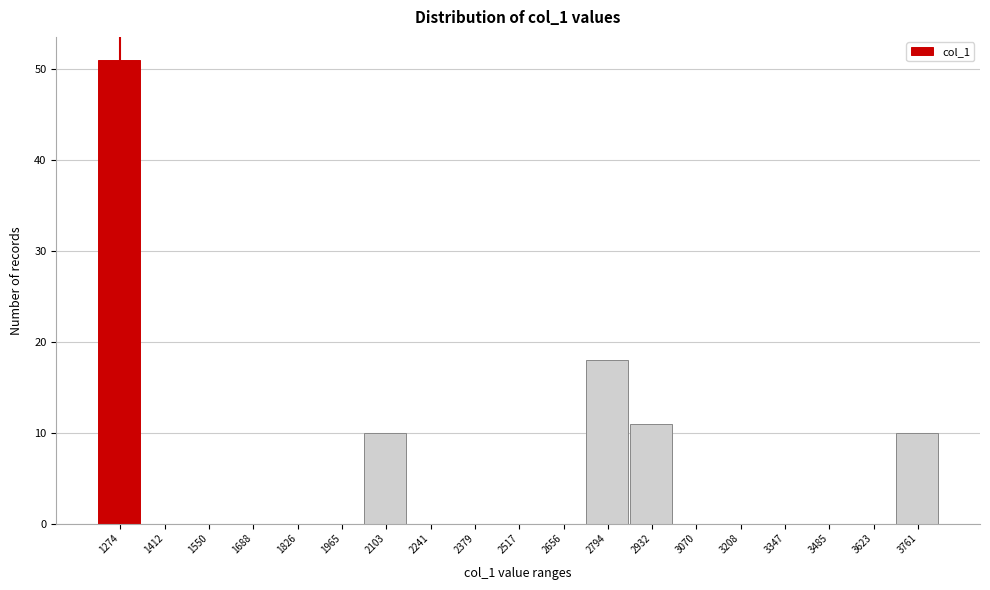

Reading left to right, list all the values displayed in this chart.

1274=51	1412=0	1550=0	1688=0	1826=0	1965=0	2103=10	2241=0	2379=0	2517=0	2656=0	2794=18	2932=11	3070=0	3208=0	3347=0	3485=0	3623=0	3761=10